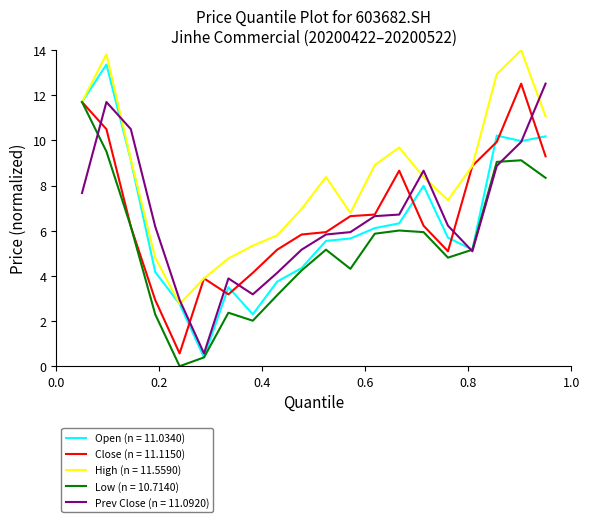

At how many categories does at least one series exceed 13?

2